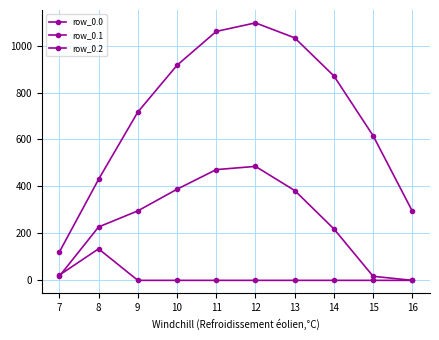

What is the value of the row_0.0 point at the 8th from the left?

870.6